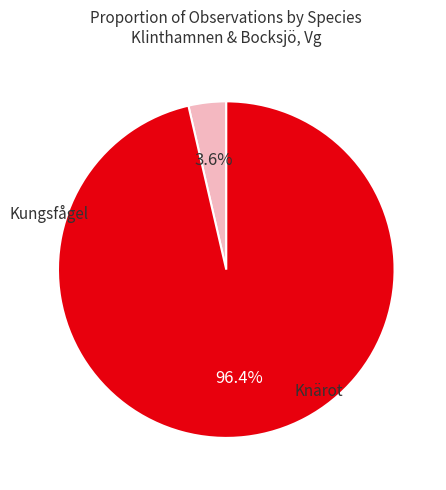

Is there any slice that represents more than half of the pie?

Yes